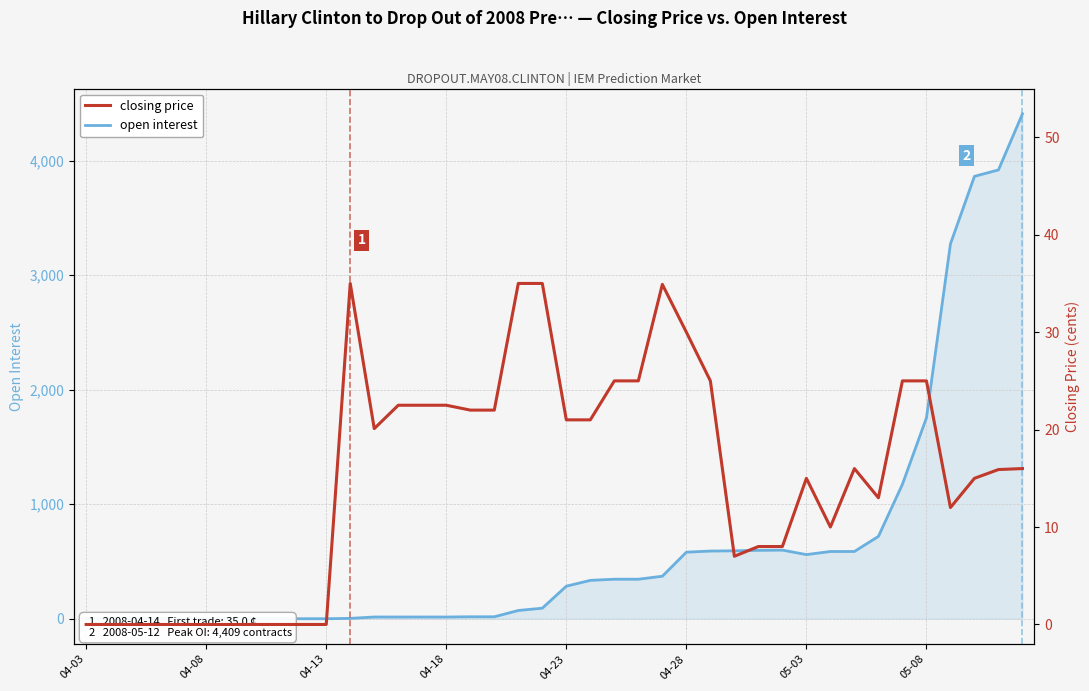

What is the spread (max minus min) of values at 04-28?

551.0